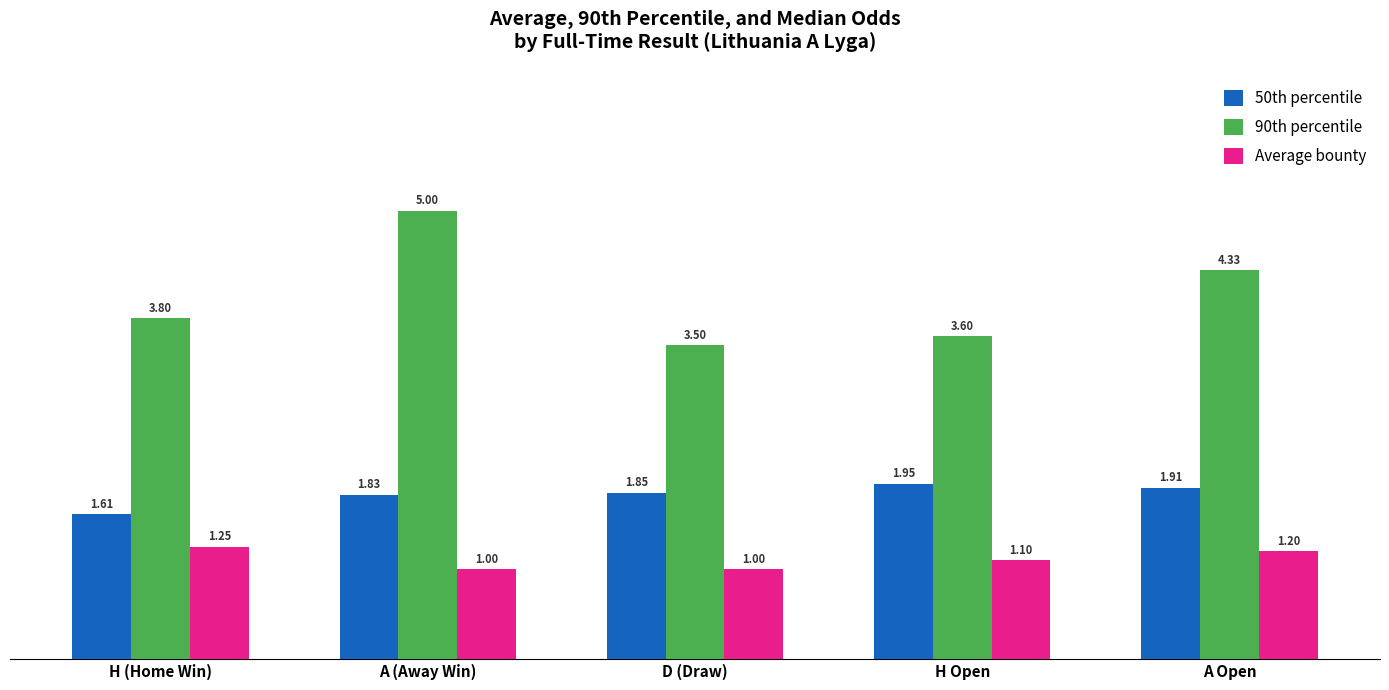

Rank the series by their maximum value, from highest to lowest.

90th percentile, 50th percentile, Average bounty